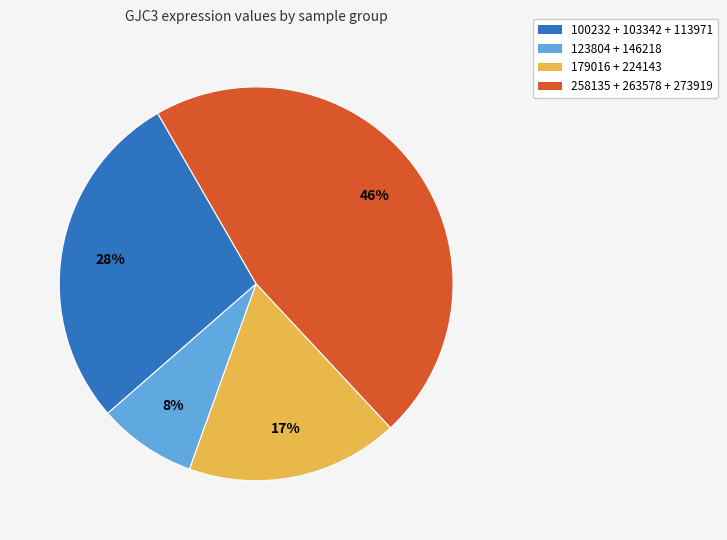

True or false: 100232 + 103342 + 113971 accounts for 28% of the total.

True